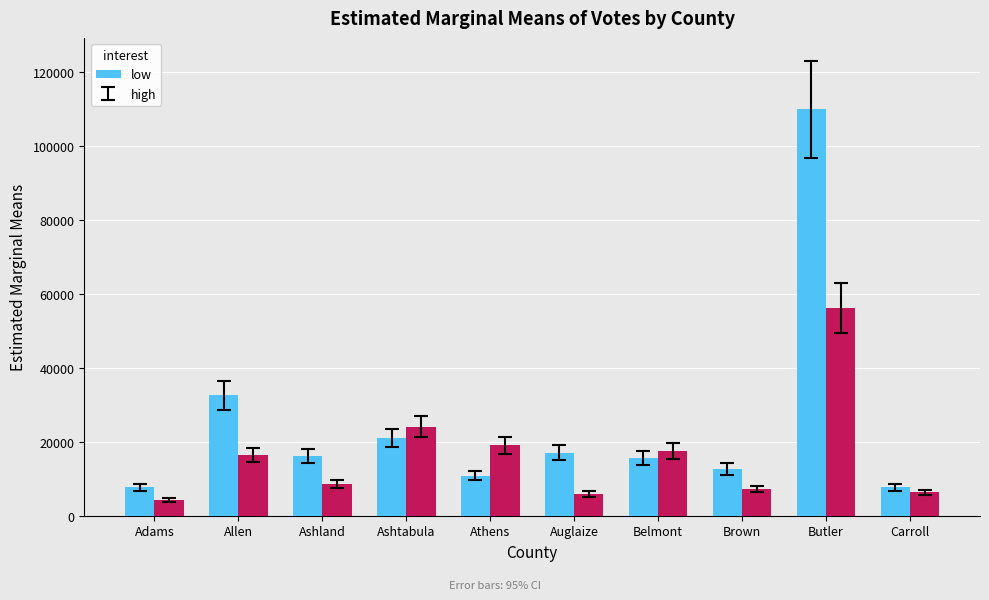

At which category is the sum across all series the highest?

Butler